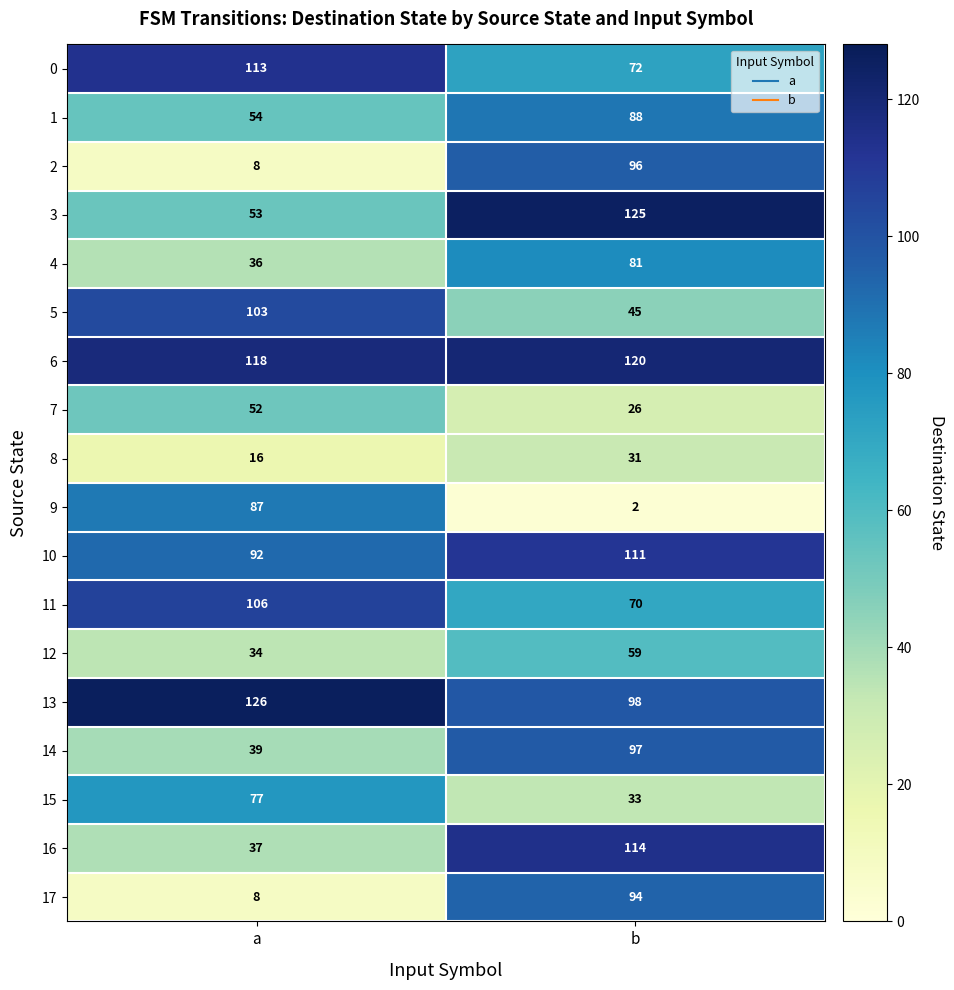

Between a and b, which series saw the biggest shift?

2